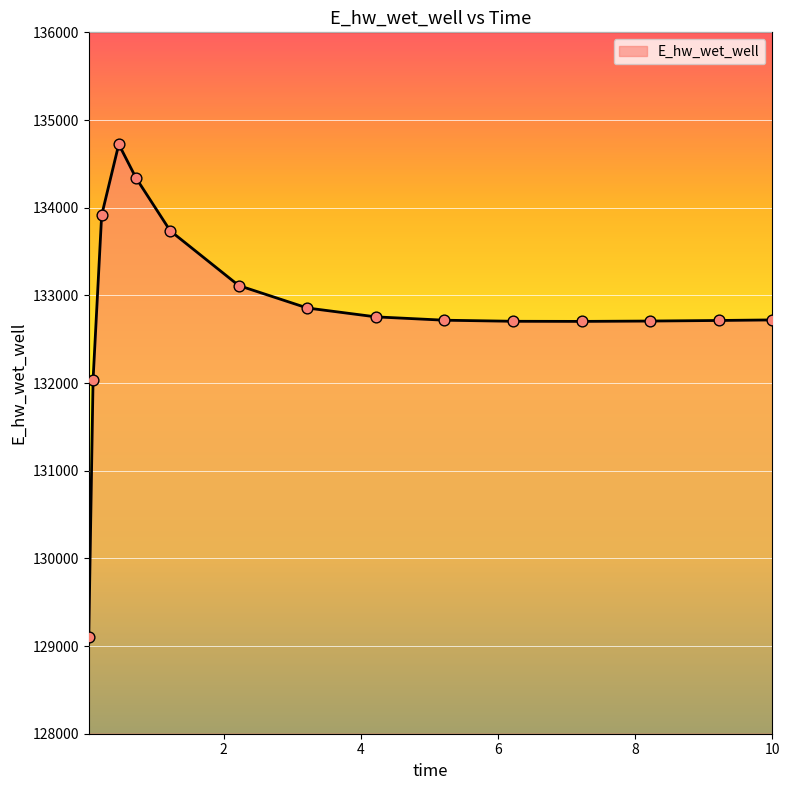

What is the minimum value shown in the chart?

129105.8